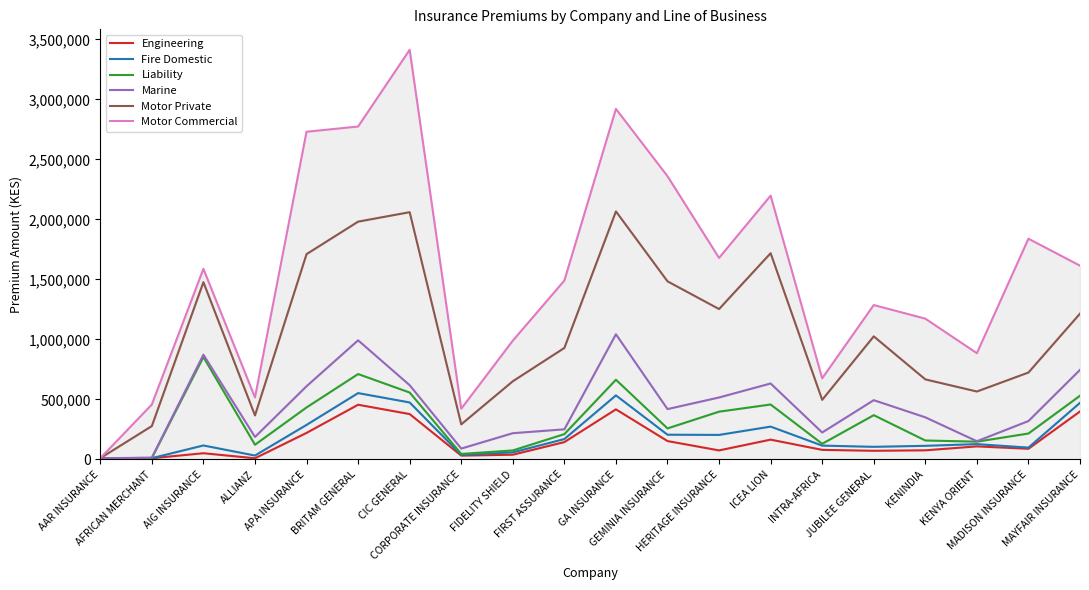

What is the greatest value displayed?

3412779